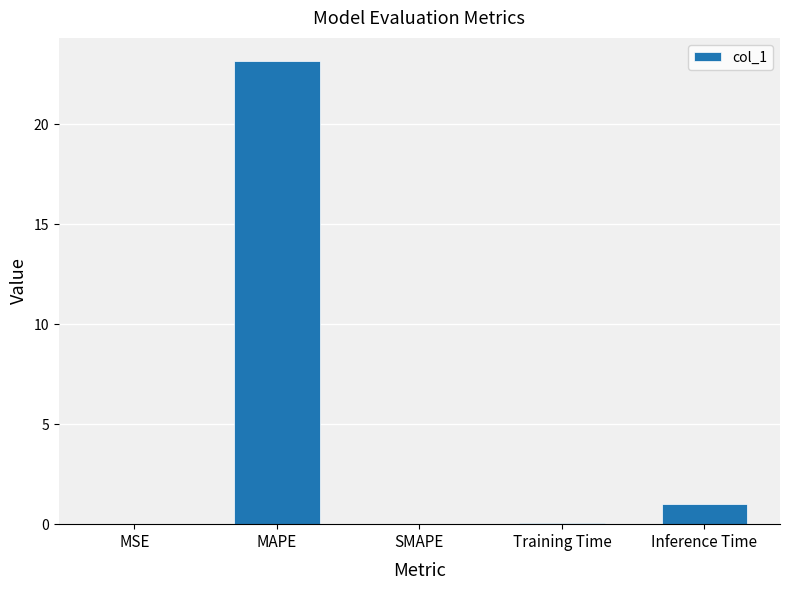

The value at Inference Time is 1.0. True or false?

True